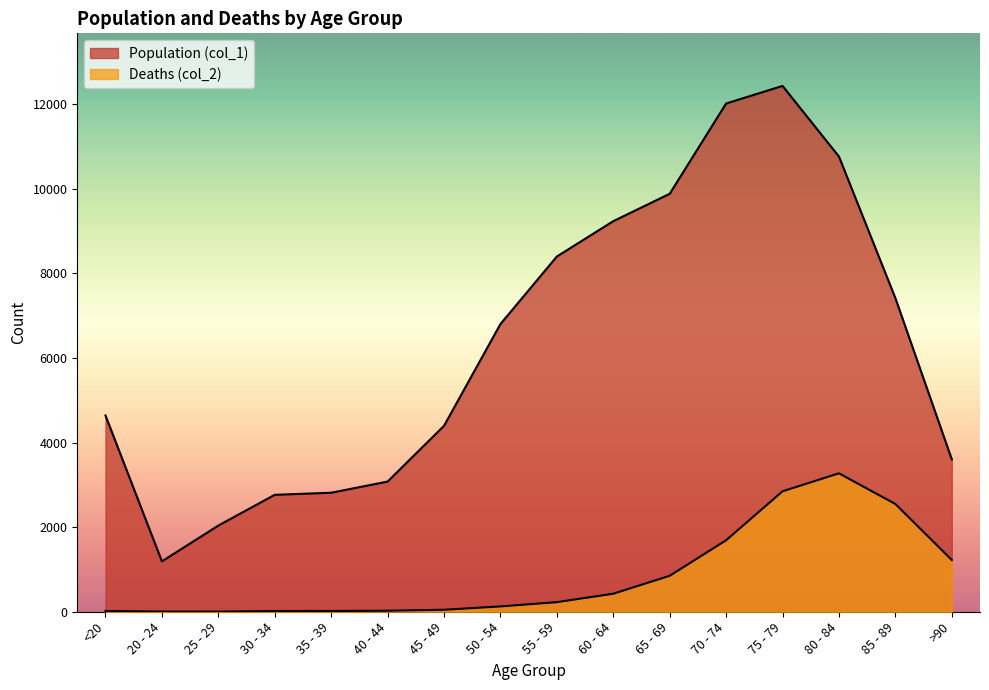

Is it true that Deaths (col_2) equals 23 at 30 - 34?

False